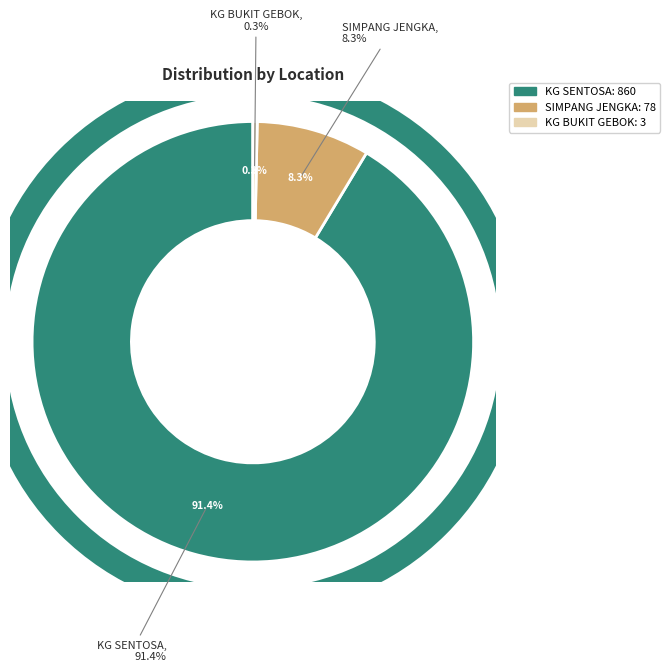

What percentage is the SIMPANG JENGKA slice, to the nearest percent?

8%